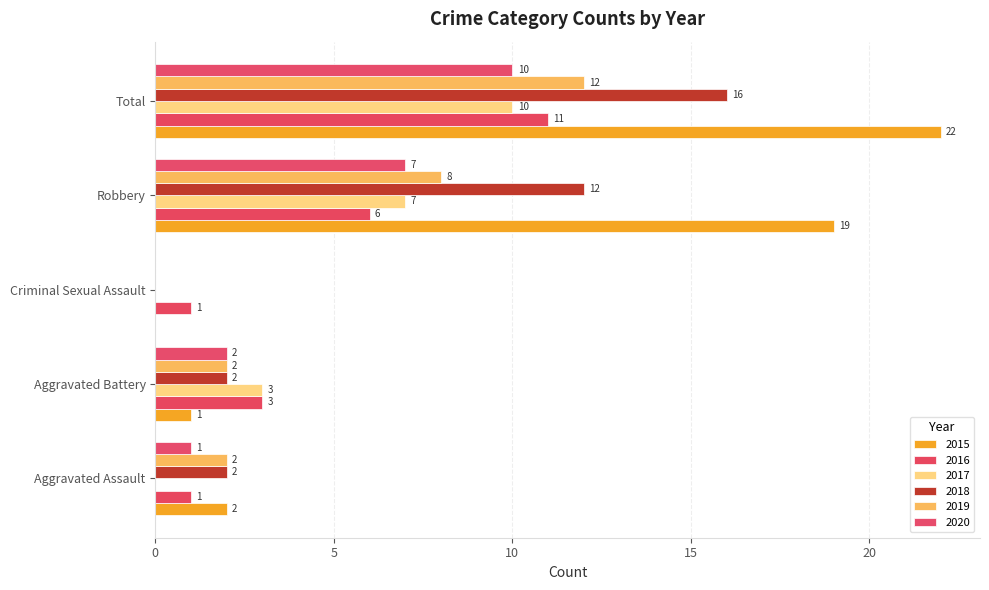

Is the value of 2019 at Total greater than the value of 2018 at Aggravated Assault?

Yes